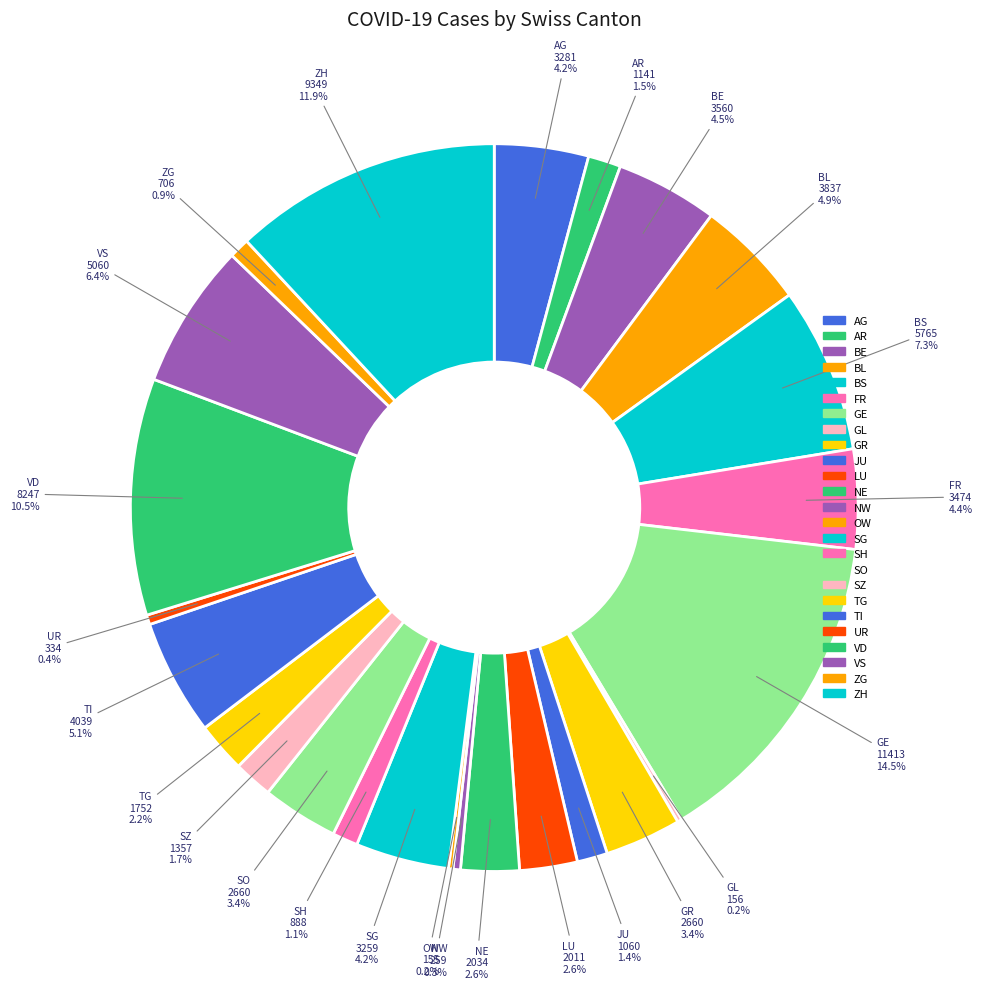

To the nearest percent, what is the difference between the largest and smallest slice percentages?

15%